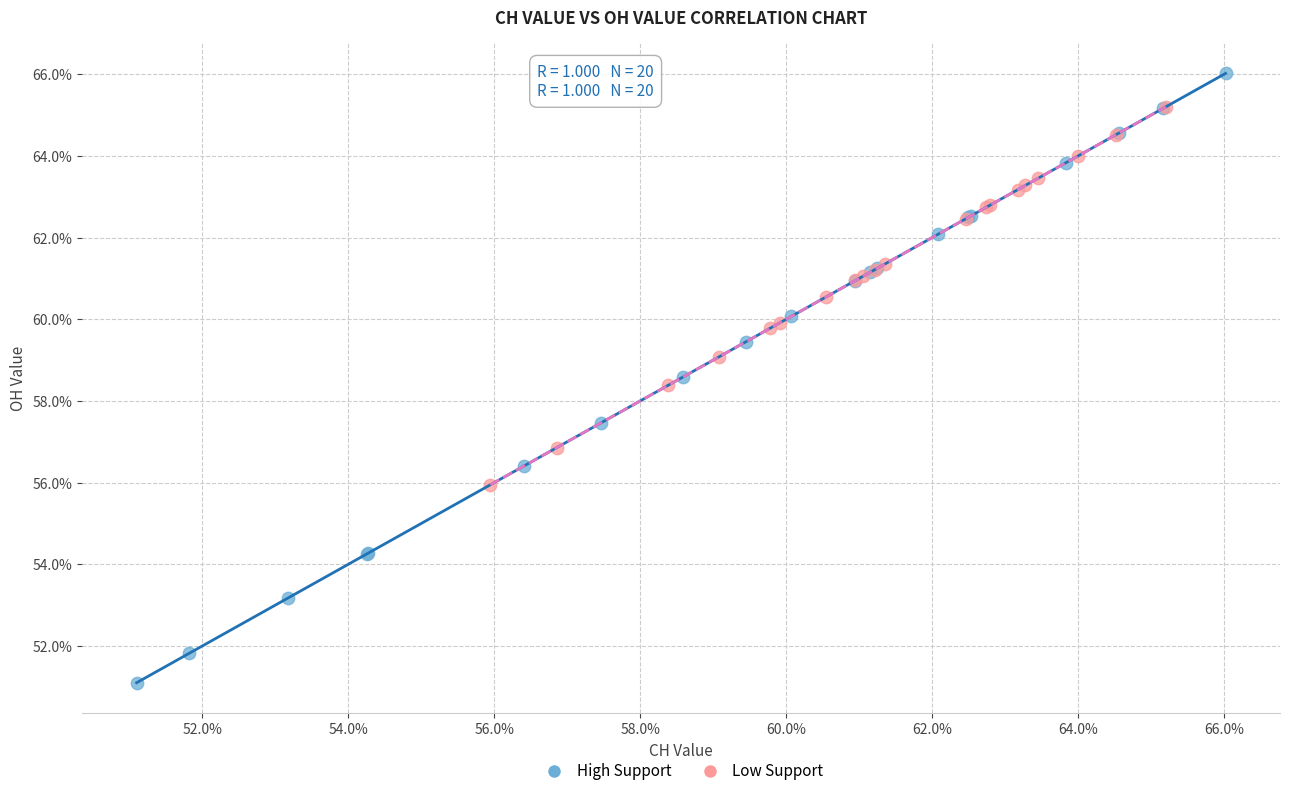

Which series contains the lowest Y value?

High Support